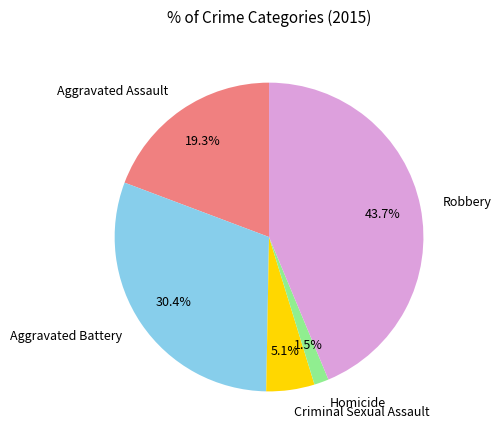

Which slice is the smallest?

Homicide